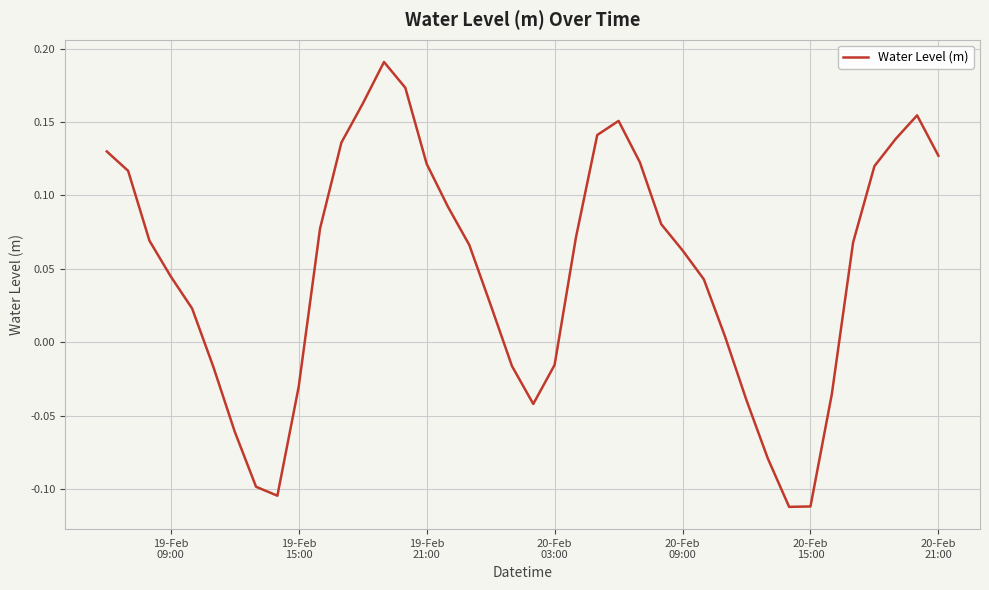

How many values are below 0?

13